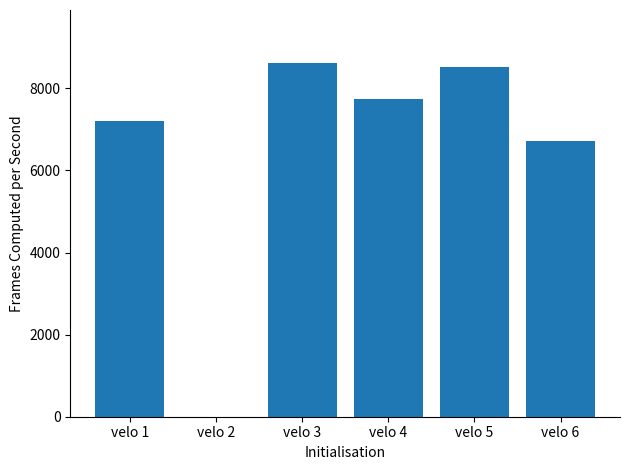

The chart shows a value of 8508.2 at velo 5. True or false?

True